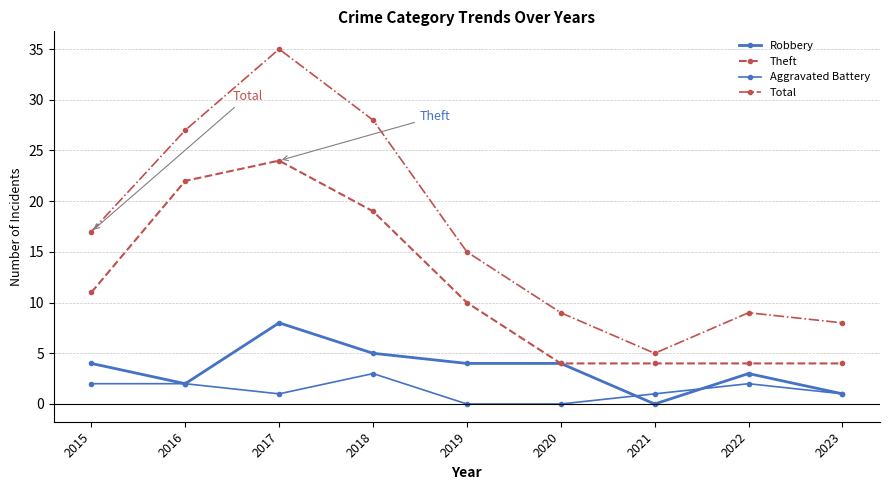

Is this an area chart (filled region under the line)?

No